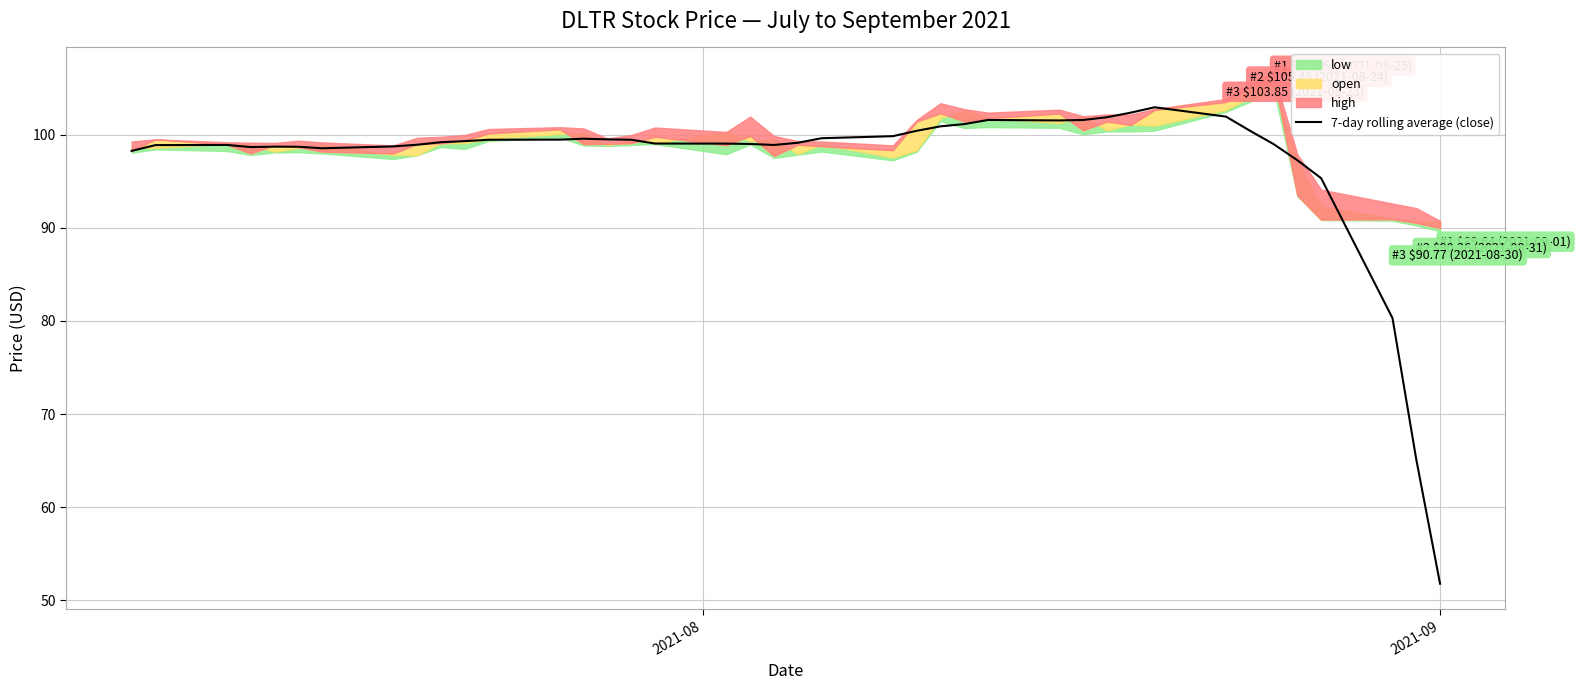

What is the maximum value for 7-day rolling average (close)?

103.0